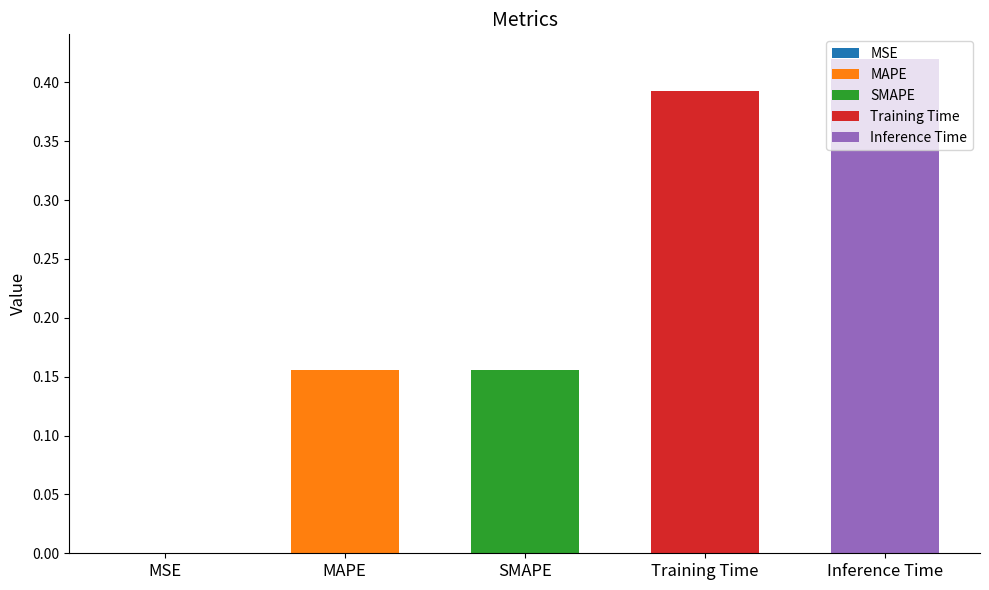

Which has a higher value, Inference Time or Training Time?

Inference Time